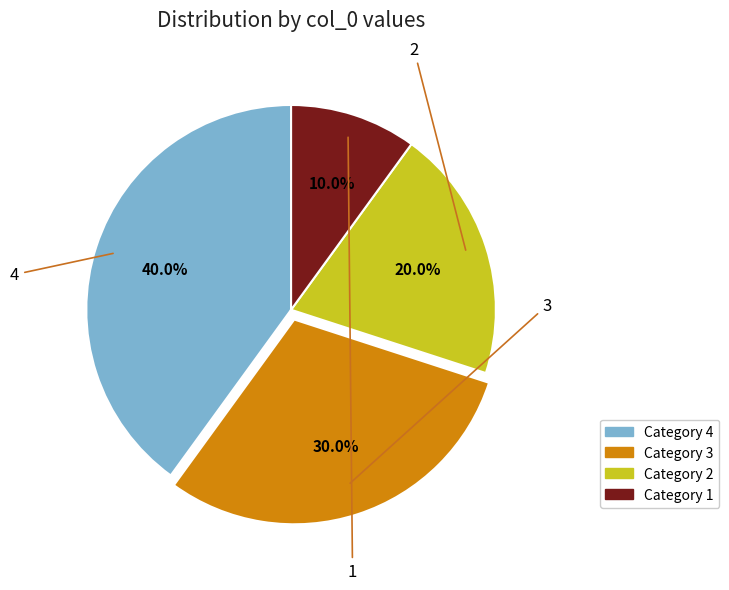

Rank the categories by value from highest to lowest.

4, 3, 2, 1